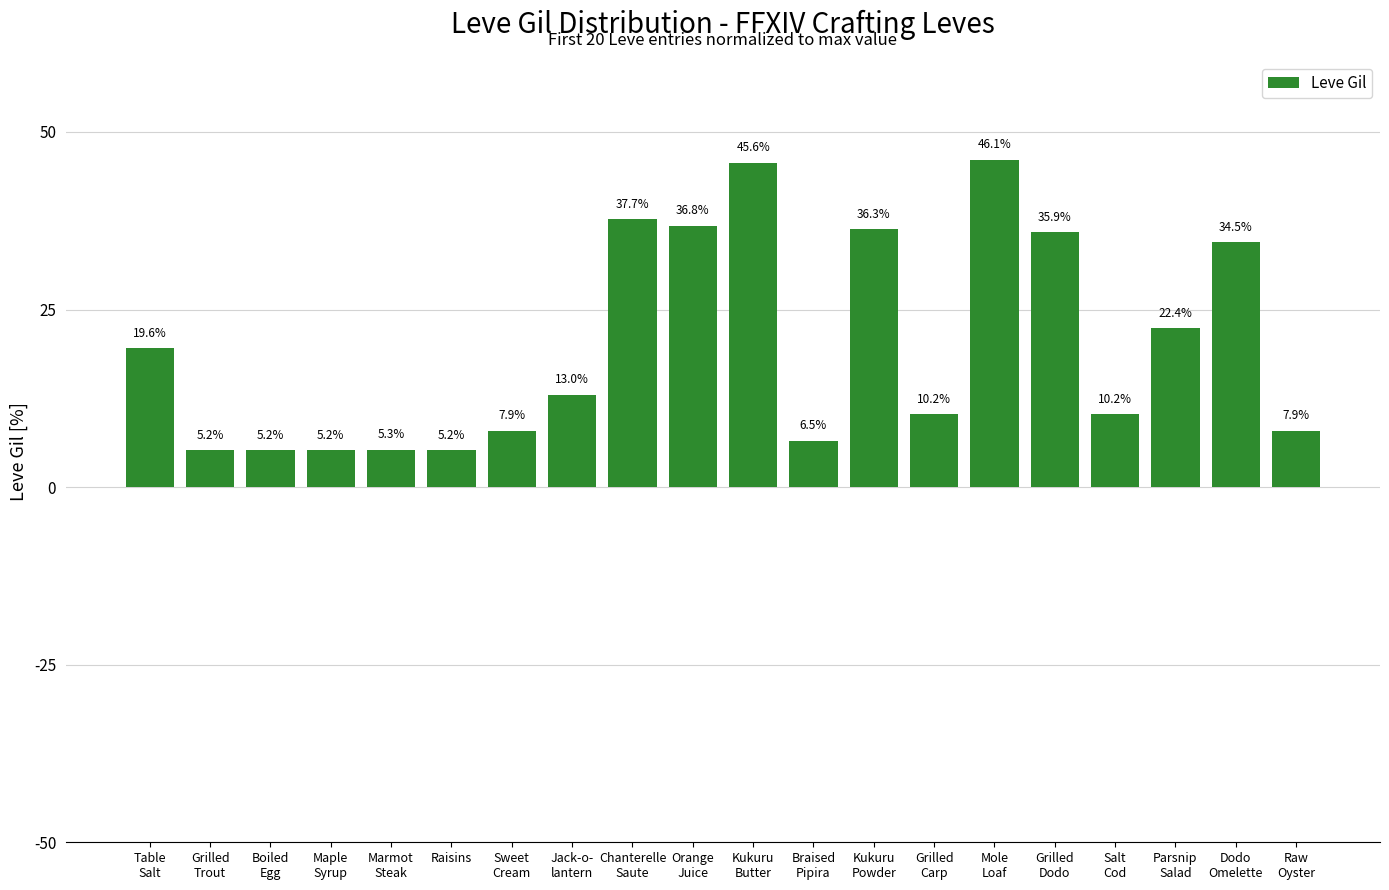

At which category does the chart reach its peak across all series?

Mole
Loaf